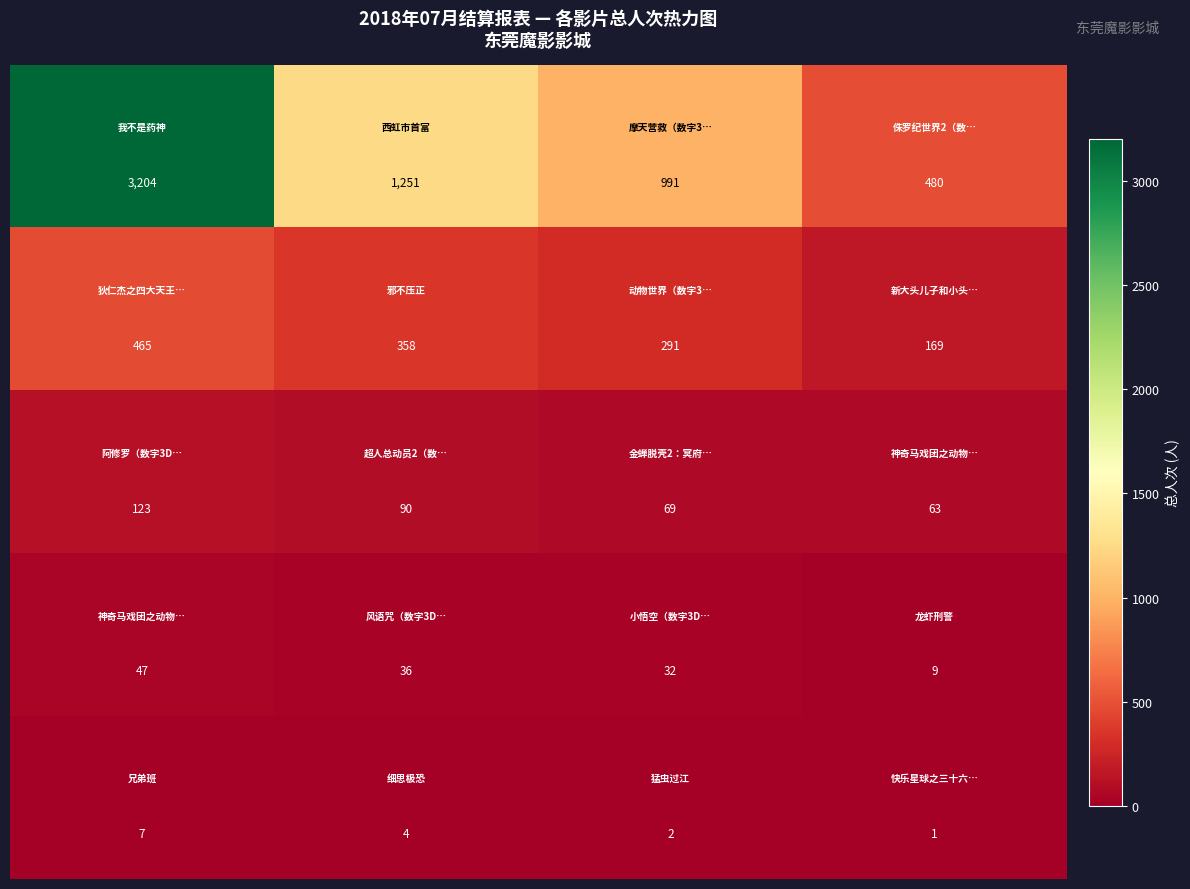

At how many categories does at least one series exceed 228?

4